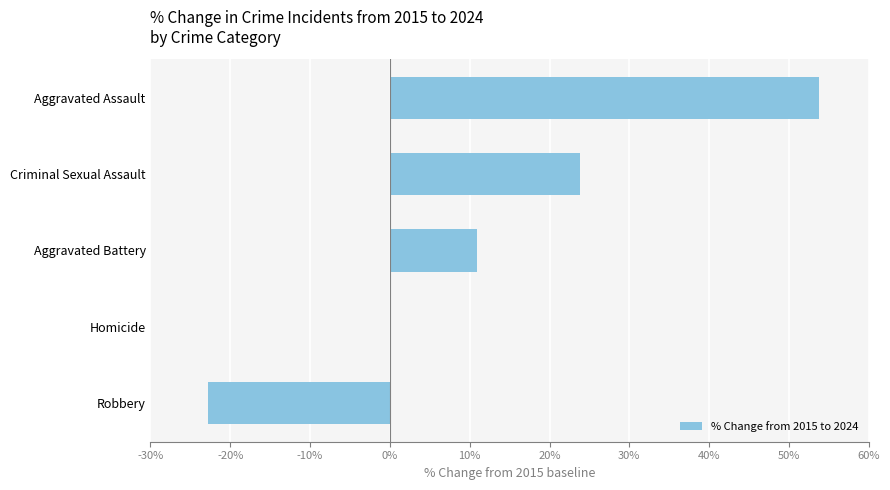

Count the number of data series in this chart.

1